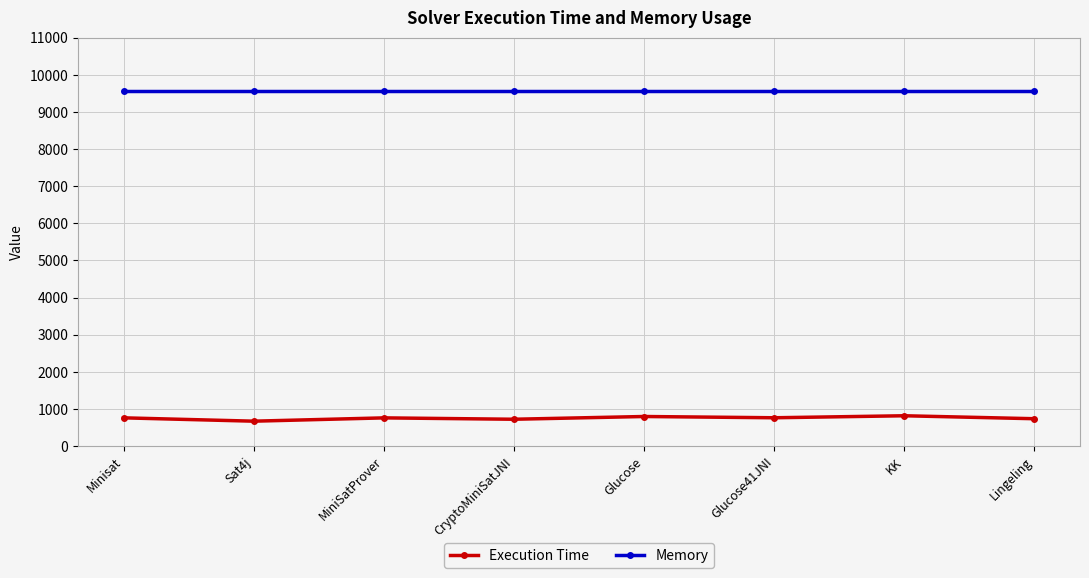

What is the label of the 8th point from the left?

Lingeling